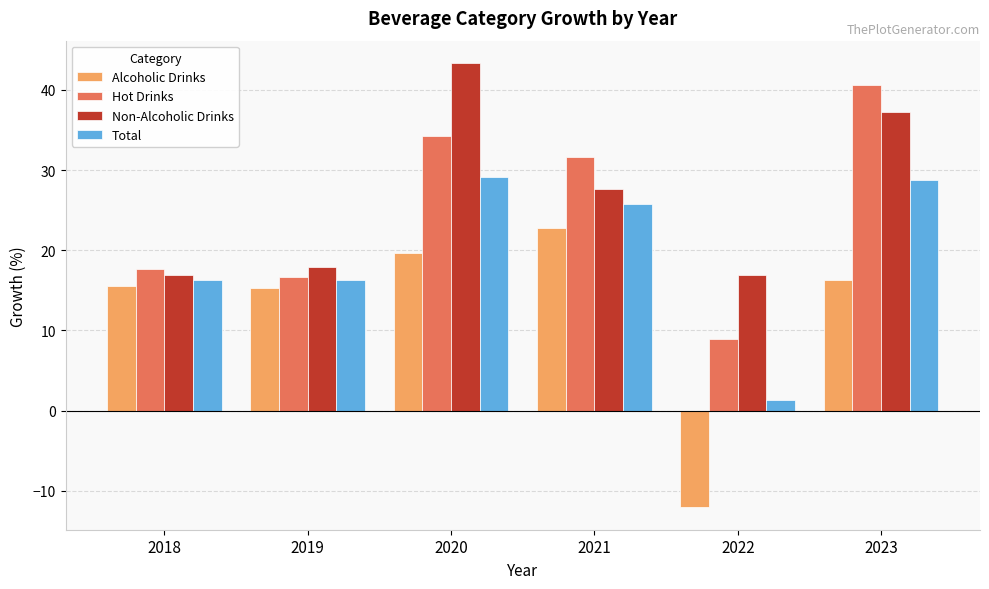

The value of Hot Drinks at 2021 is 31.6. True or false?

True